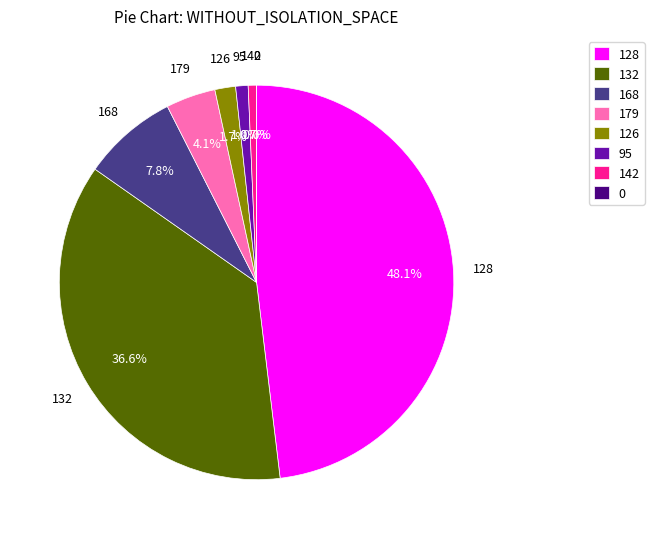

Does 128 represent more than half of the total?

No